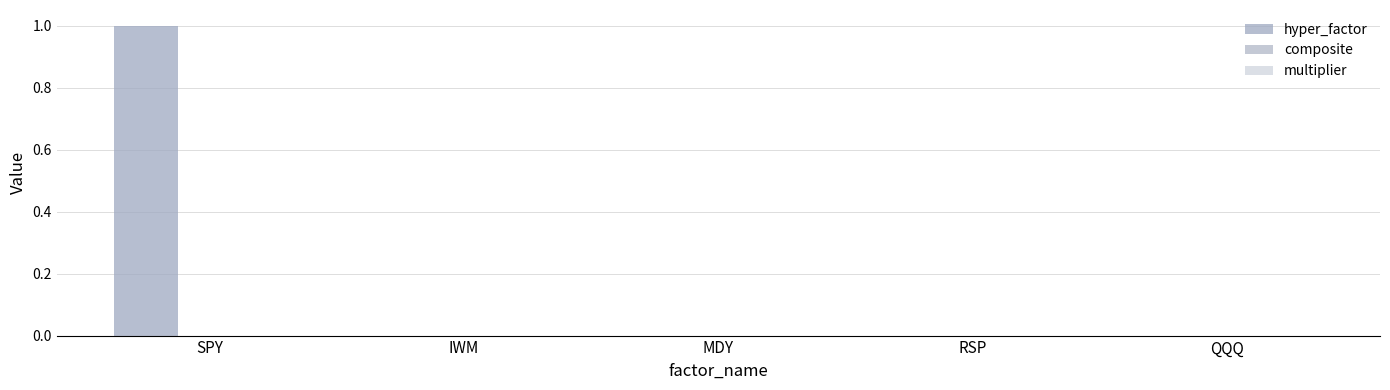

Which series has the largest total across all categories?

hyper_factor